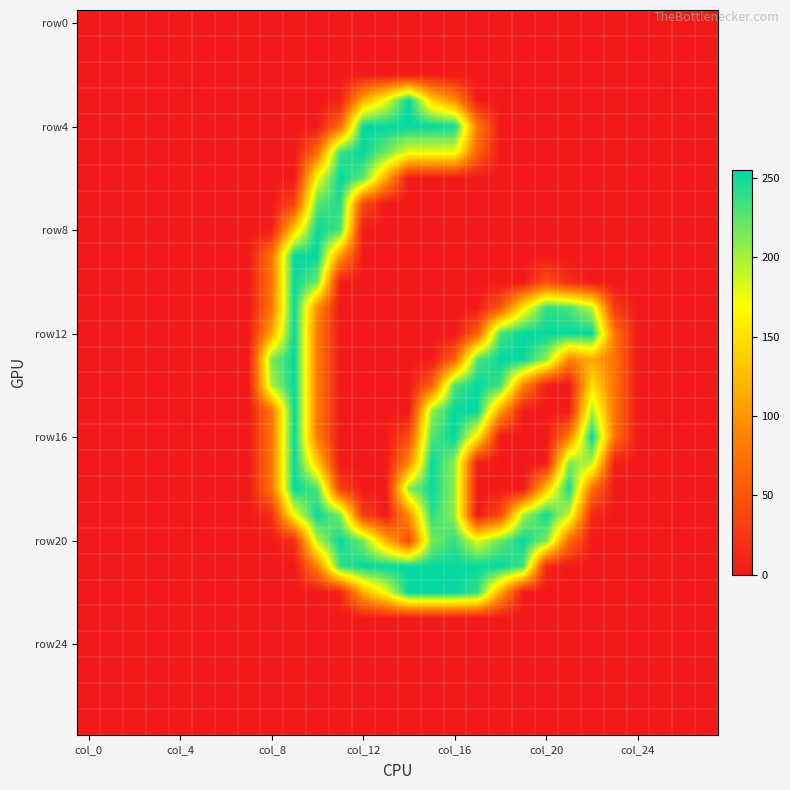

How many distinct data groups are displayed?

28